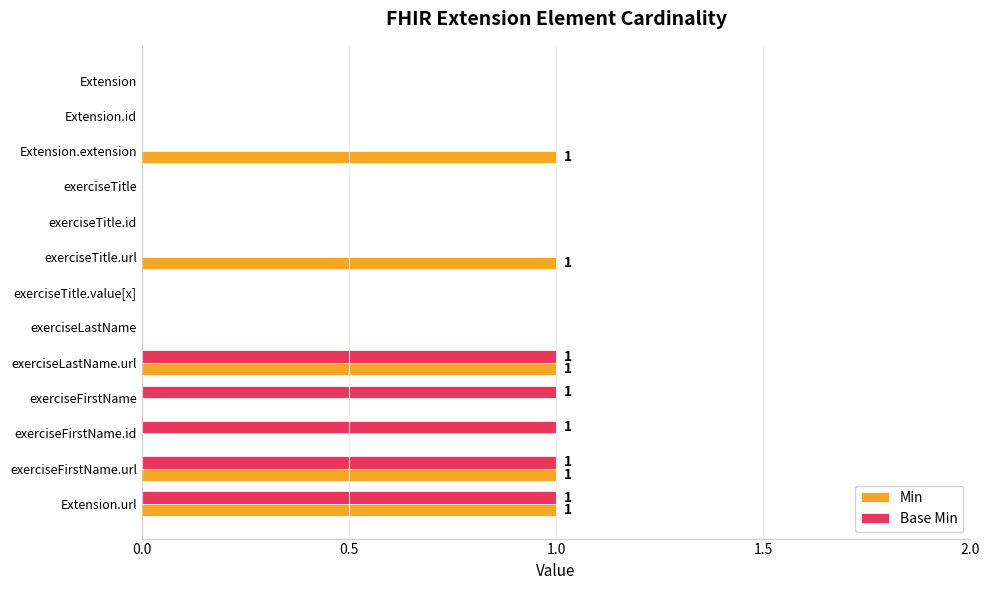

Count the Min values in the range 0 to 1.

13